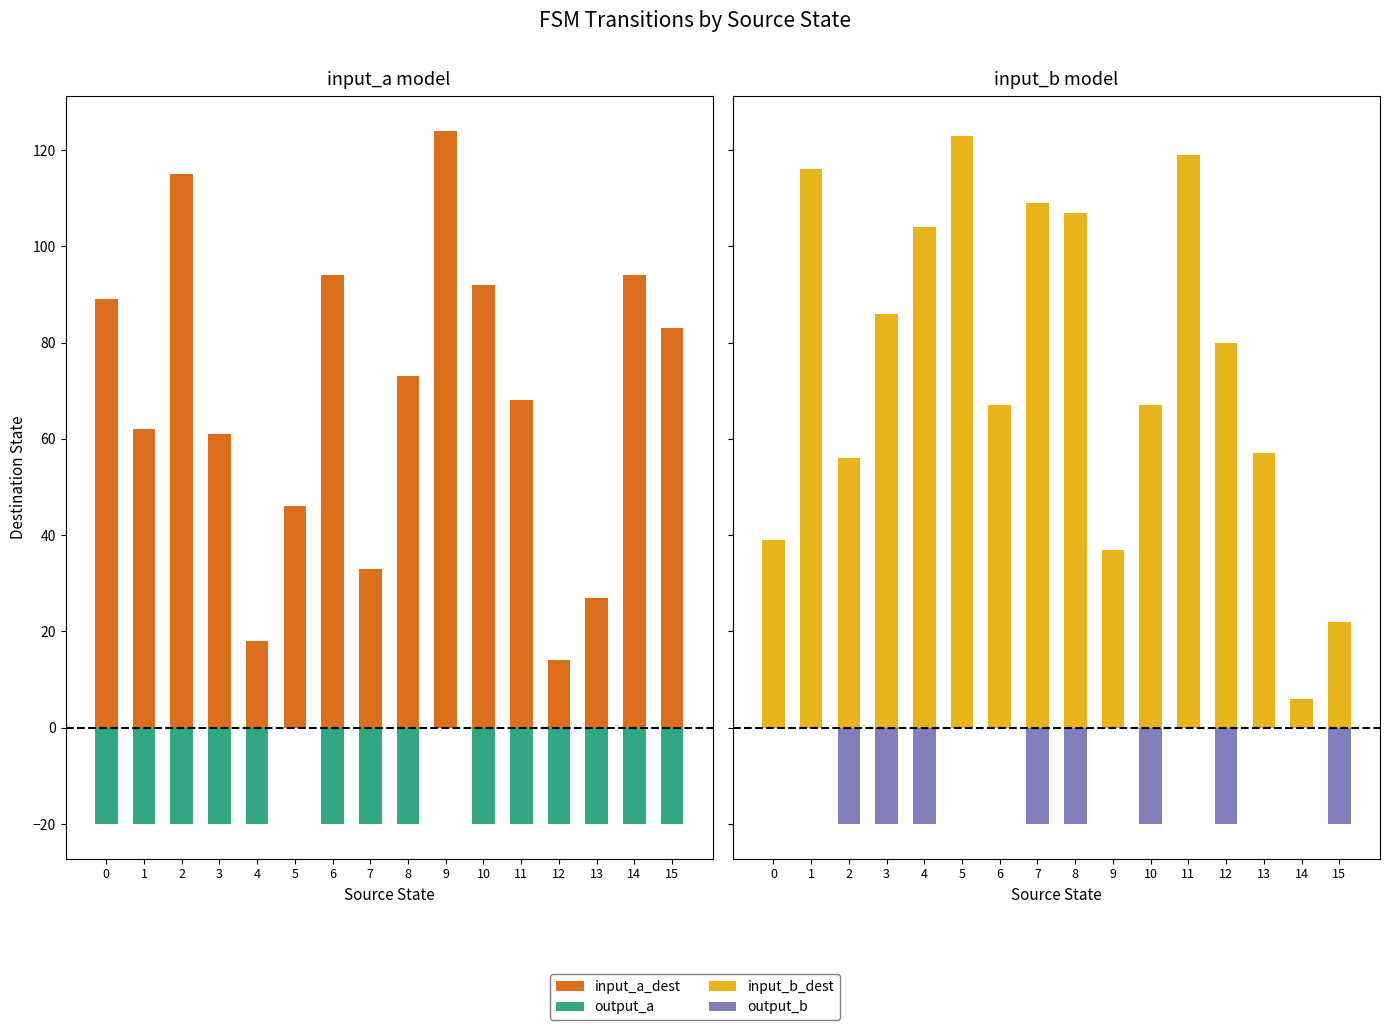

How many data points in input_a_dest are less than 73?

8